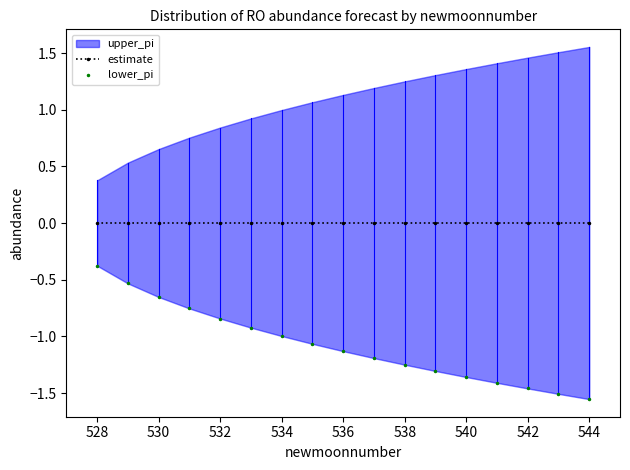

What is the difference between the maximum and second lowest values in the lower_pi series?

1.1